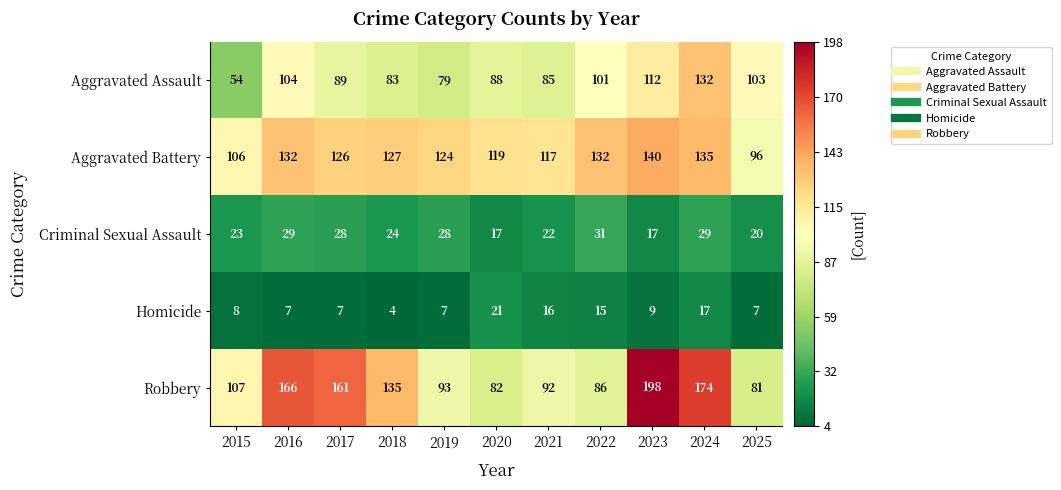

Which label corresponds to the smallest value in the chart?

2018